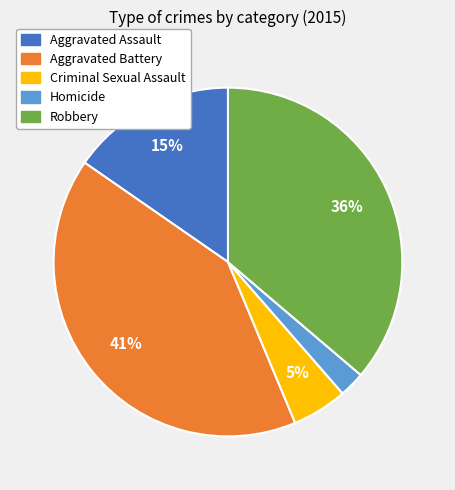

The Criminal Sexual Assault slice represents 5% of the pie. True or false?

True